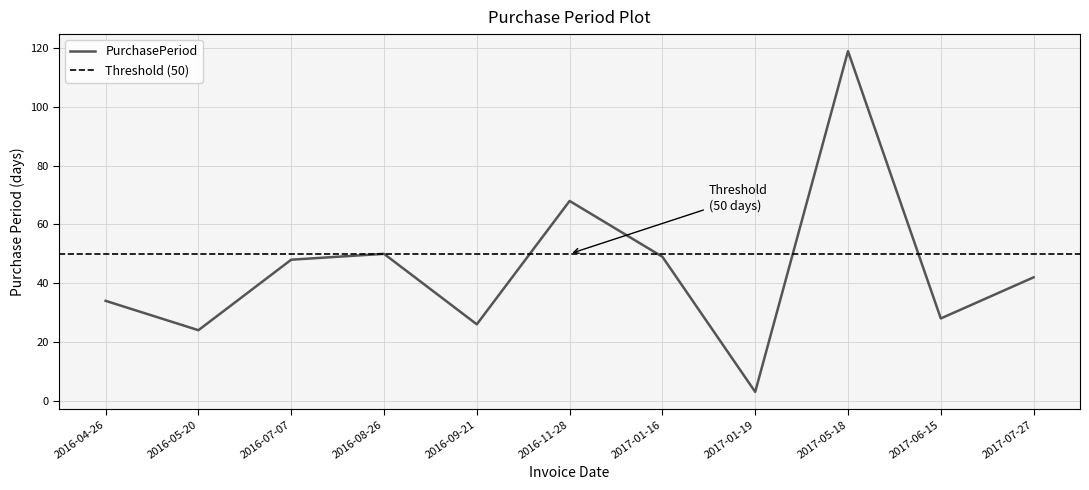

At which category does the data reach its first local peak?

2016-08-26